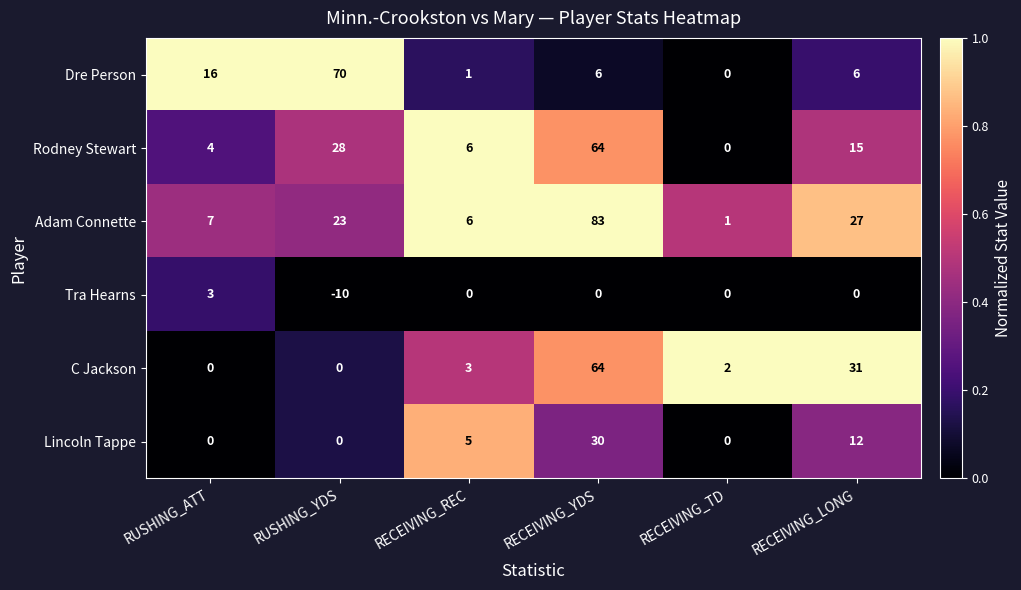

At which category does the chart reach its peak across all series?

RECEIVING_YDS